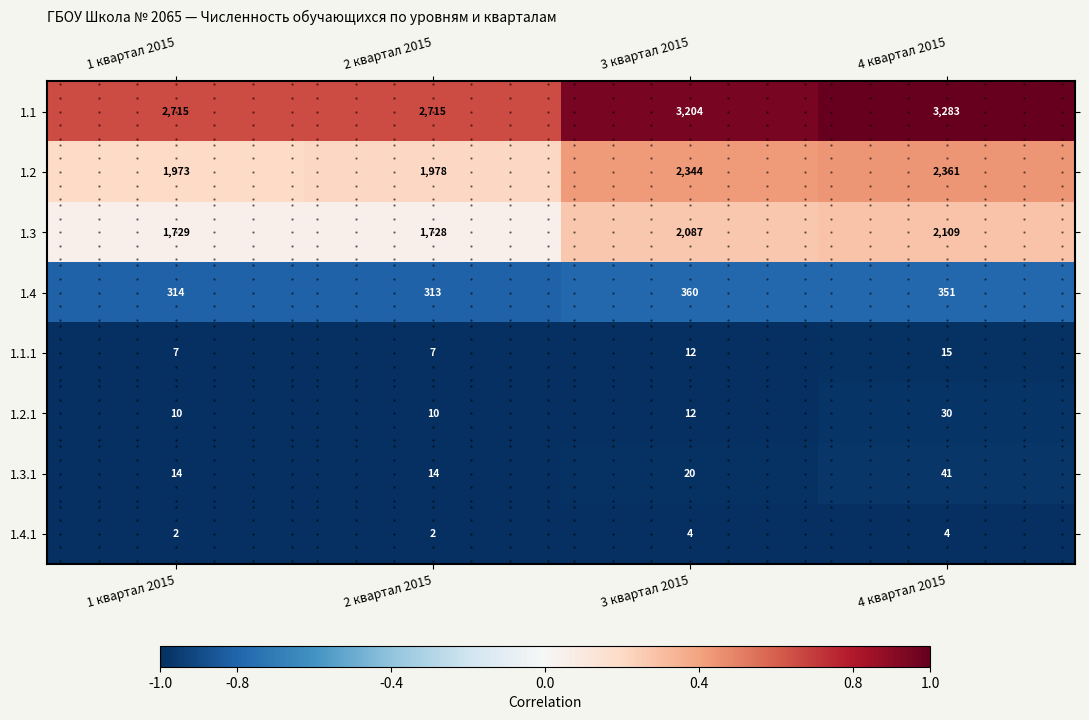

List the labels in order of 1.3.1 value, largest first.

4 квартал 2015, 3 квартал 2015, 1 квартал 2015, 2 квартал 2015